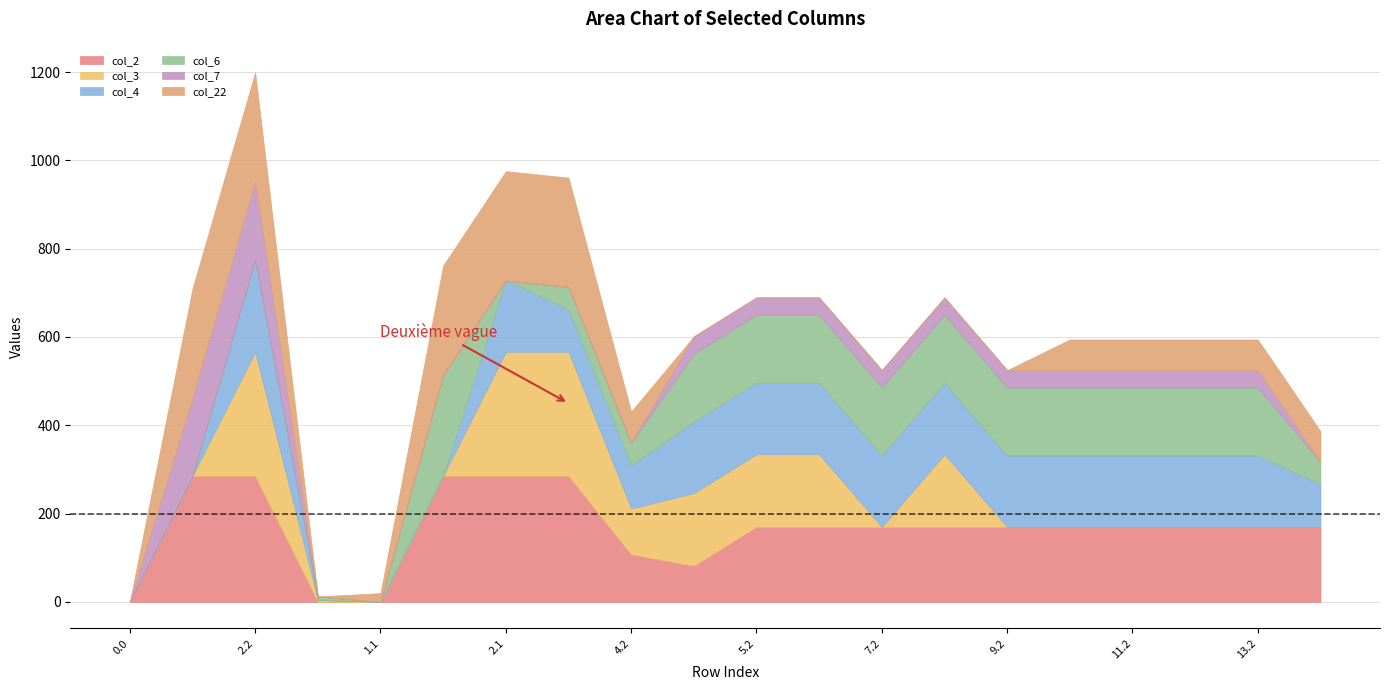

Reading right to left, transcribe all the data shown in this chart.

col_2: 14.2=169.9	13.2=169.9	12.2=169.9	11.2=169.9	10.2=169.9	9.2=169.9	8.2=169.9	7.2=169.9	6.2=169.9	5.2=169.9	5.1=81.8	4.2=107.5	3.2=285.5	2.1=285.5	1.2=285.5	1.1=0.0	1.0=0.0	2.2=285.5	0.2=285.5	0.0=0.0
col_3: 14.2=0.0	13.2=0.0	12.2=0.0	11.2=0.0	10.2=0.0	9.2=0.0	8.2=164.7	7.2=0.0	6.2=164.7	5.2=164.7	5.1=164.7	4.2=104.0	3.2=281.0	2.1=281.0	1.2=0.0	1.1=0.0	1.0=4.4	2.2=281.0	0.2=0.0	0.0=0.0
col_4: 14.2=96.4	13.2=161.6	12.2=161.6	11.2=161.6	10.2=161.6	9.2=161.6	8.2=161.6	7.2=161.6	6.2=161.6	5.2=161.6	5.1=161.6	4.2=97.4	3.2=96.4	2.1=161.6	1.2=0.0	1.1=0.0	1.0=0.0	2.2=208.9	0.2=0.0	0.0=0.0
col_6: 14.2=50.8	13.2=154.2	12.2=154.2	11.2=154.2	10.2=154.2	9.2=154.2	8.2=154.2	7.2=154.2	6.2=154.2	5.2=154.2	5.1=154.2	4.2=51.8	3.2=50.8	2.1=0.0	1.2=228.8	1.1=0.0	1.0=8.0	2.2=0.0	0.2=0.0	0.0=0.0
col_7: 14.2=0.0	13.2=39.1	12.2=39.1	11.2=39.1	10.2=39.1	9.2=39.1	8.2=39.1	7.2=39.1	6.2=39.1	5.2=39.1	5.1=39.1	4.2=0.0	3.2=0.0	2.1=0.0	1.2=0.0	1.1=0.0	1.0=0.0	2.2=176.6	0.2=176.6	0.0=0.0
col_22: 14.2=69.4	13.2=69.4	12.2=69.4	11.2=69.4	10.2=69.4	9.2=0.0	8.2=0.0	7.2=0.0	6.2=0.0	5.2=0.0	5.1=0.0	4.2=70.4	3.2=247.4	2.1=247.4	1.2=247.4	1.1=19.9	1.0=0.0	2.2=247.4	0.2=247.4	0.0=0.0